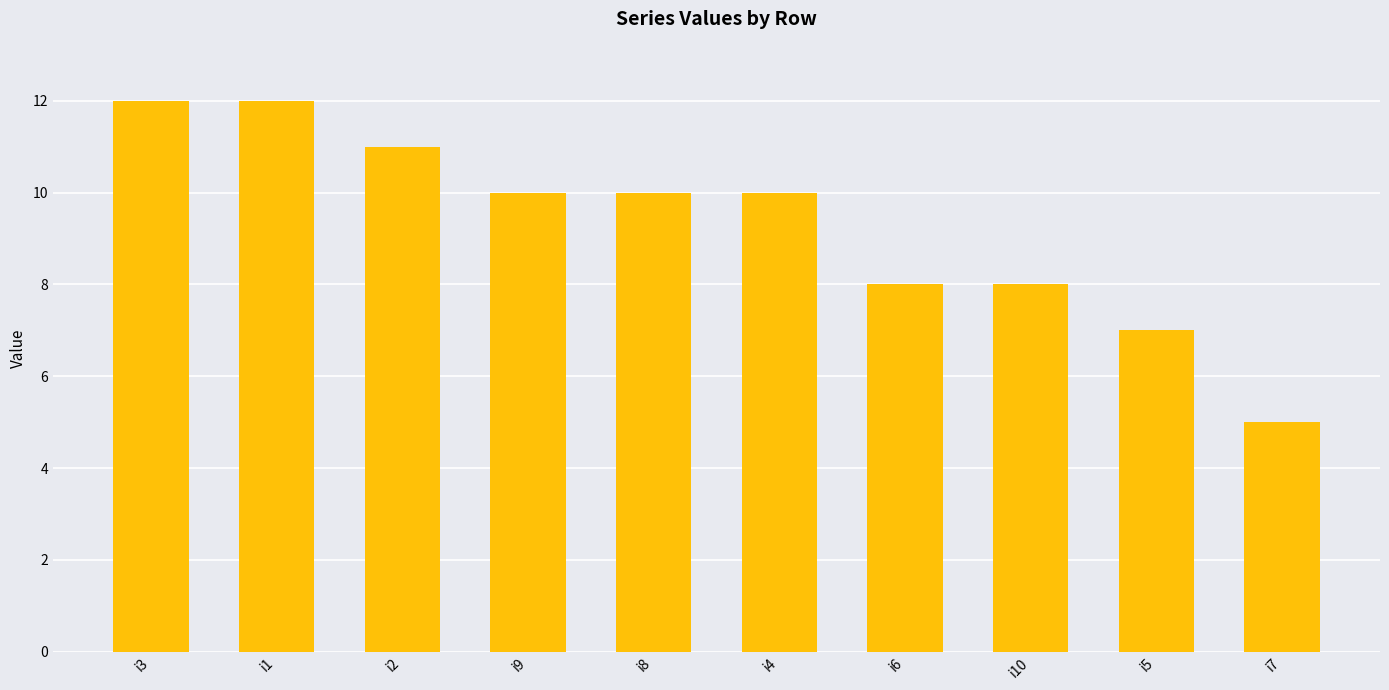

Between i2 and i3, which is larger?

i3